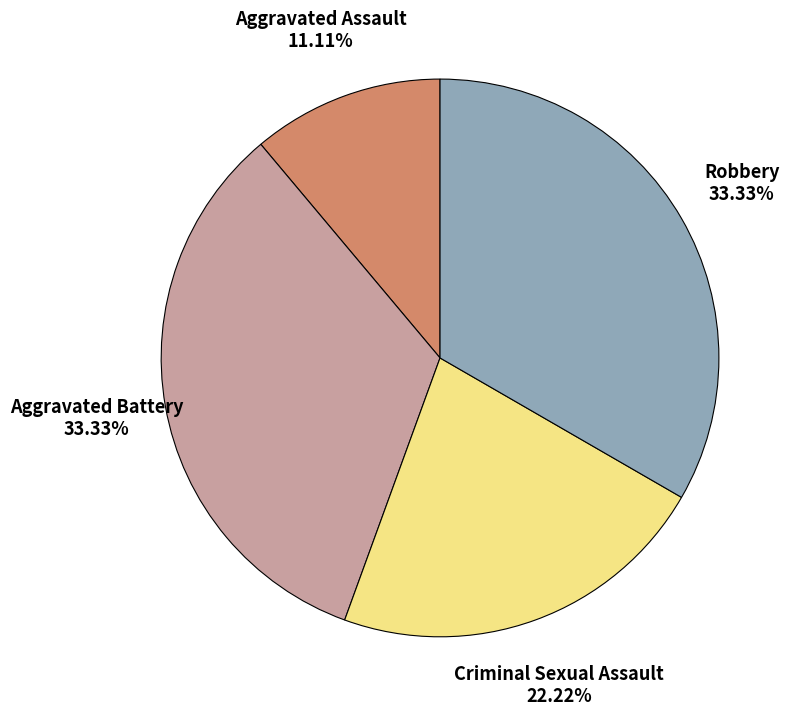

Does any single category account for the majority?

No